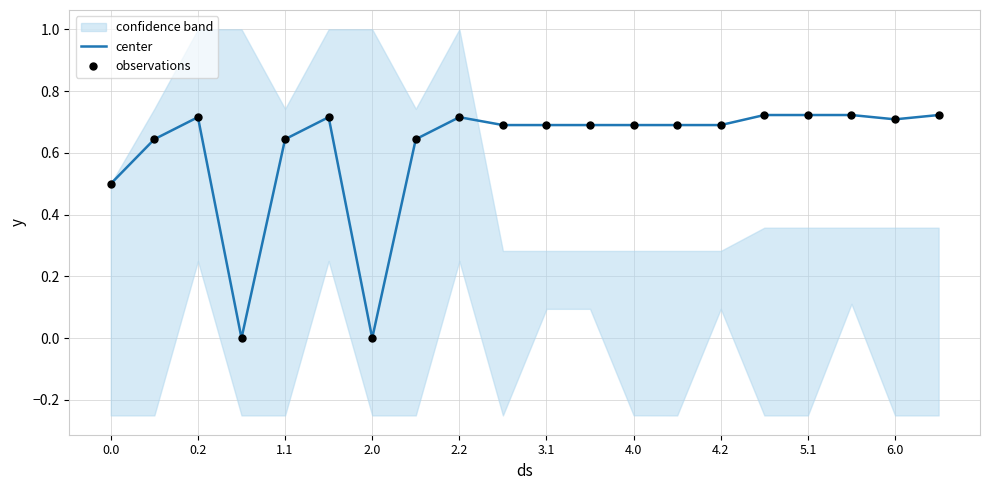

True or false: center has a value of 0.7 at 4.2.

True